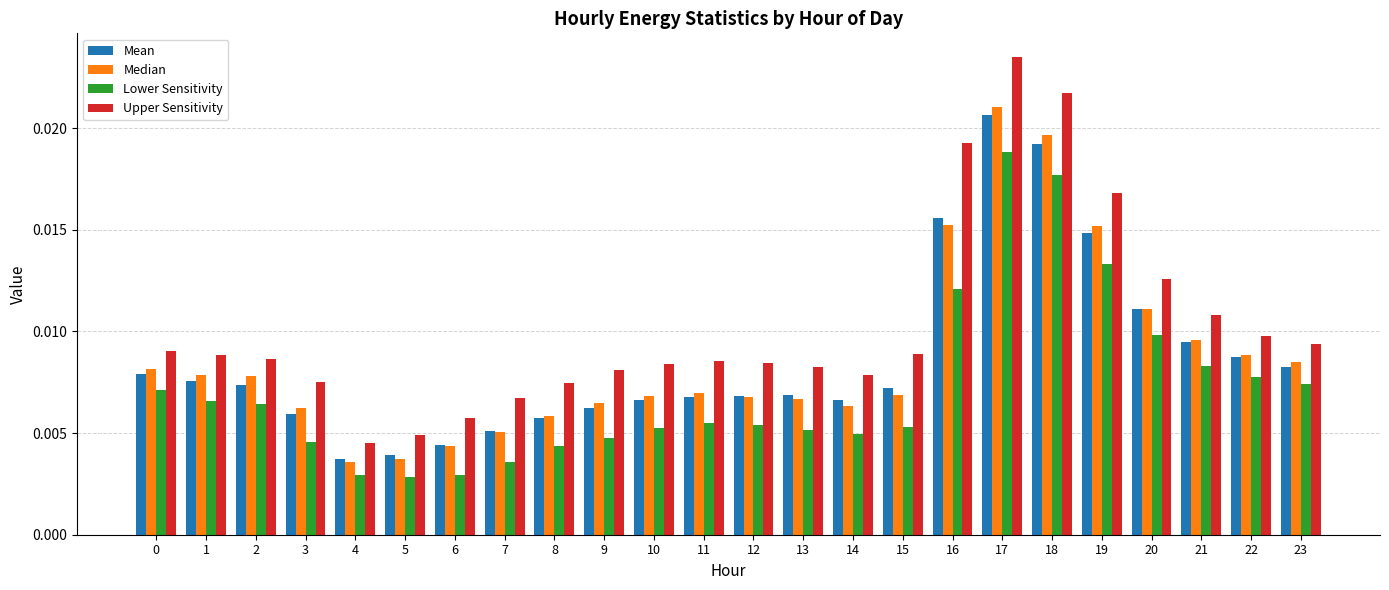

Which series has the largest range (max minus min)?

Upper Sensitivity